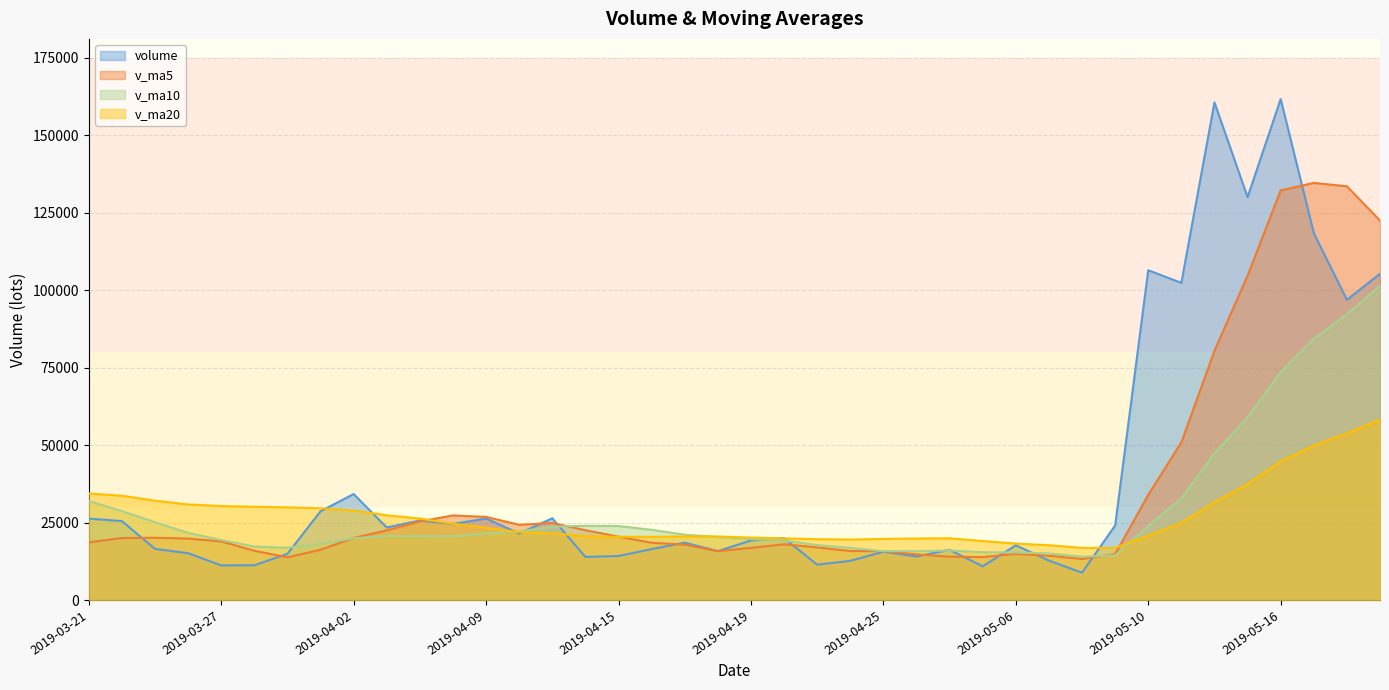

What is the label of the 3rd point from the right?

2019-05-17